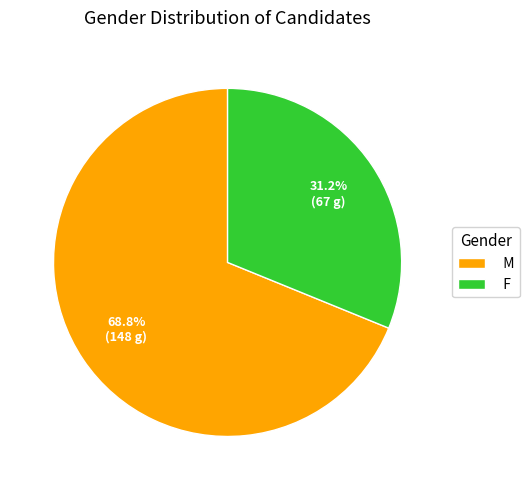

To the nearest percent, what percentage of the pie is F?

31%